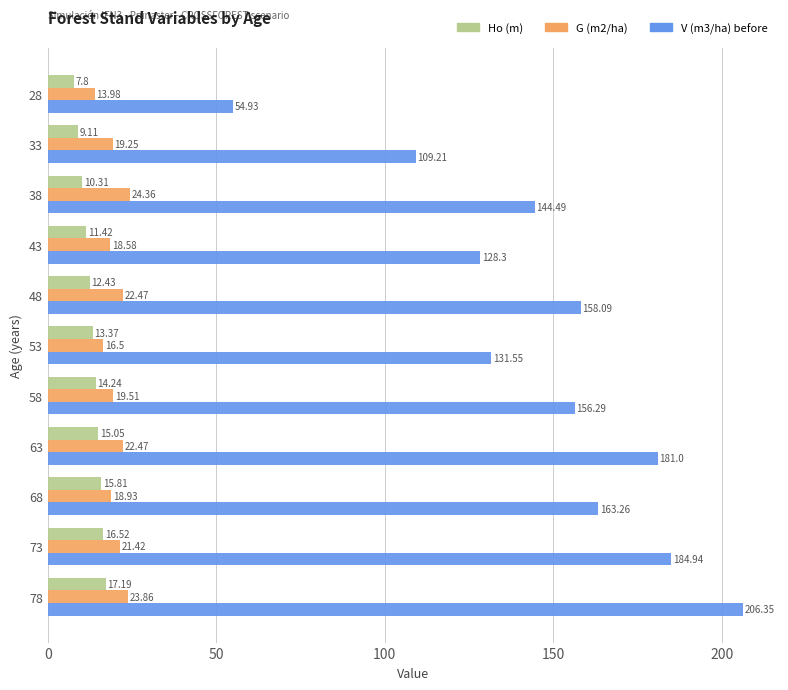

Which series has the largest range (max minus min)?

V (m3/ha) before